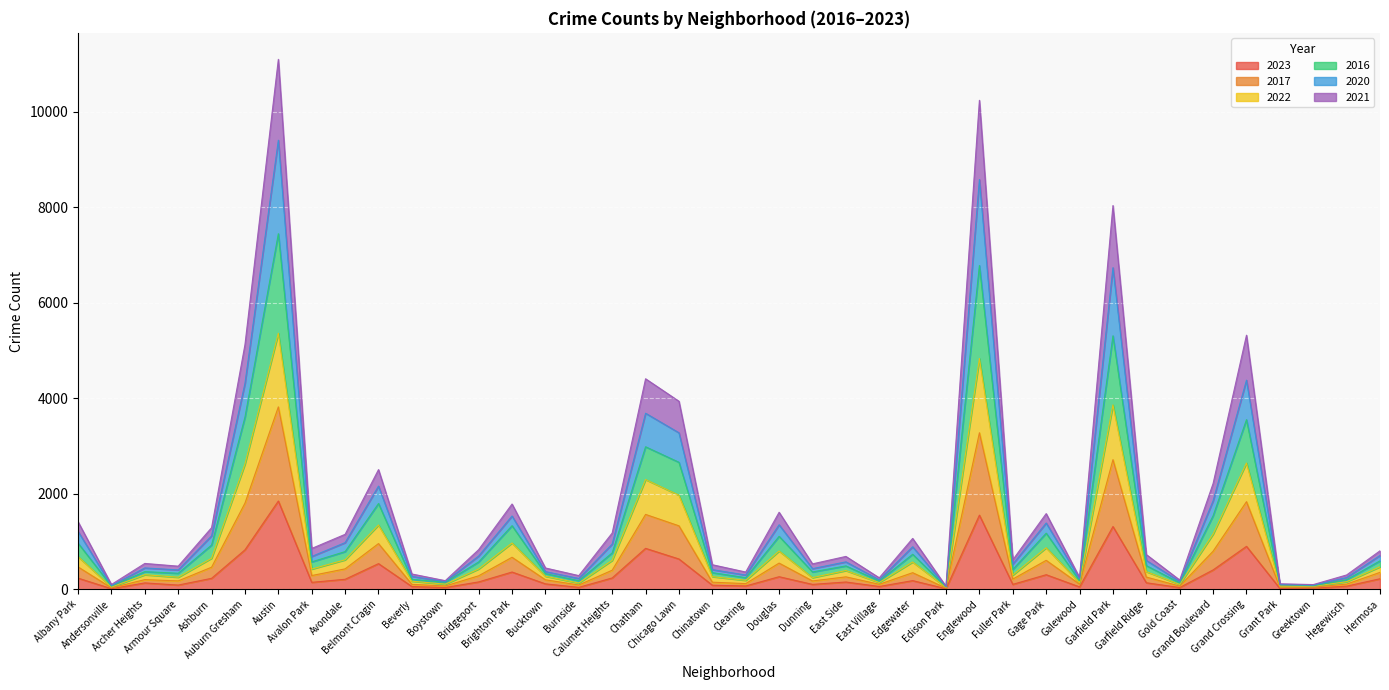

What is the difference between the 2023 values at Andersonville and Armour Square?

76